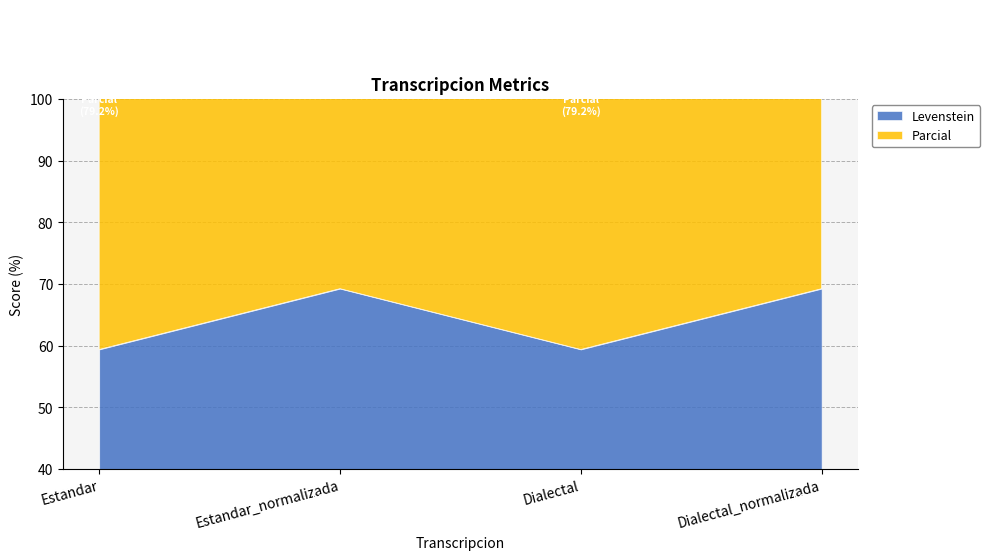

How many lines are shown in the chart?

2